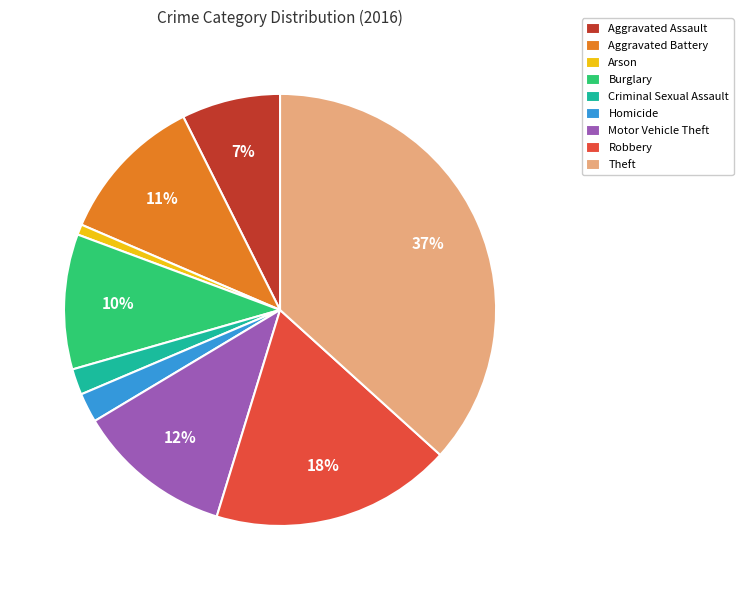

Is there a majority slice in this chart?

No